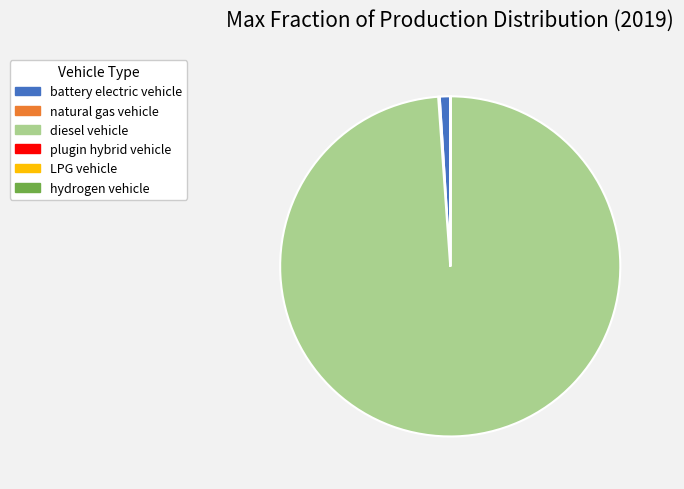

Which category has the biggest portion of the pie?

diesel vehicle